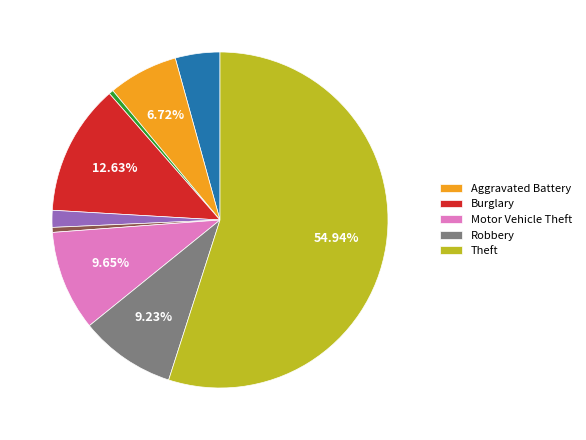

Does any single category account for the majority?

Yes